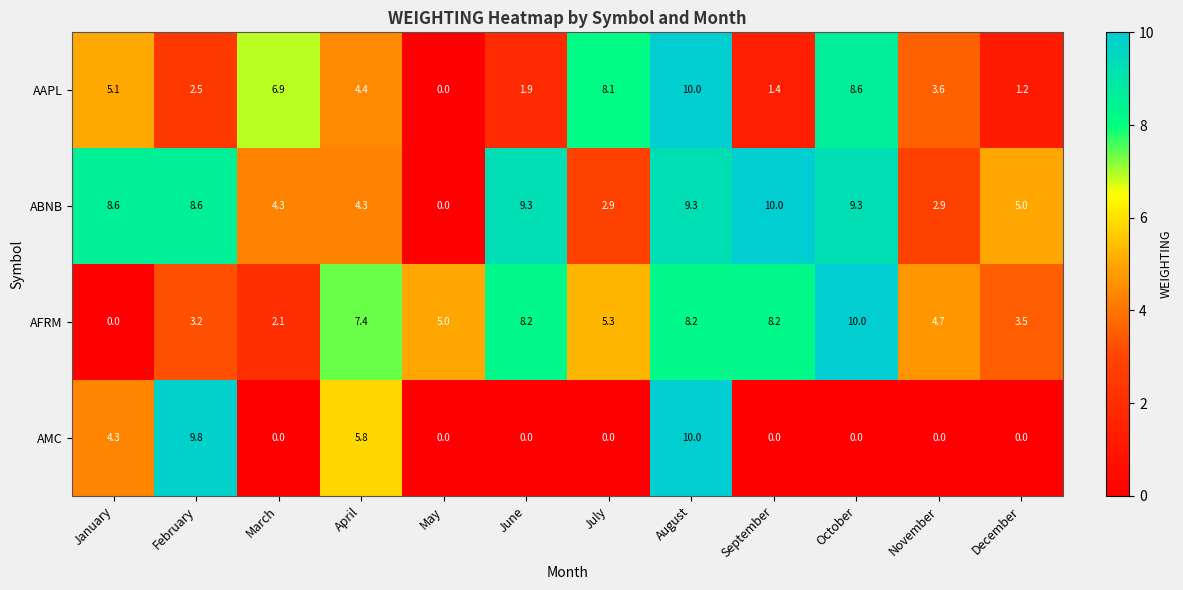

Between March and October, which series saw the biggest shift?

AFRM